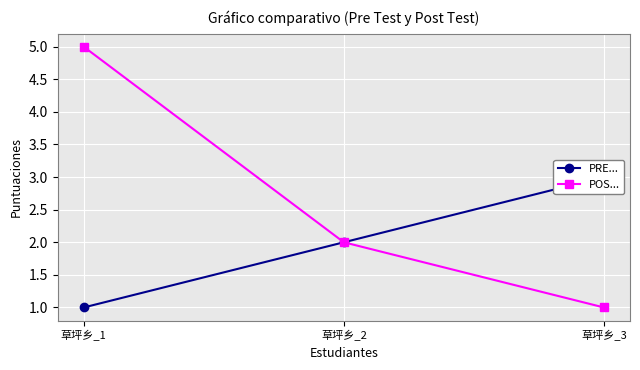

Which label corresponds to the smallest value in the chart?

草坪乡_1